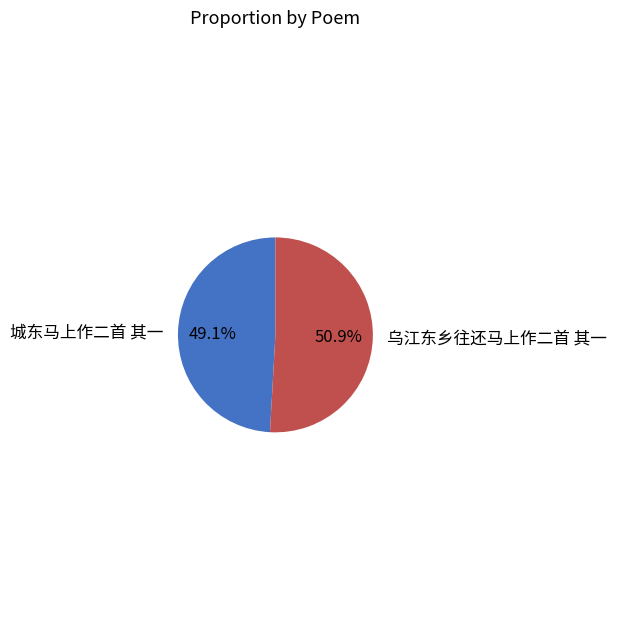

How many slices are in this pie chart?

2